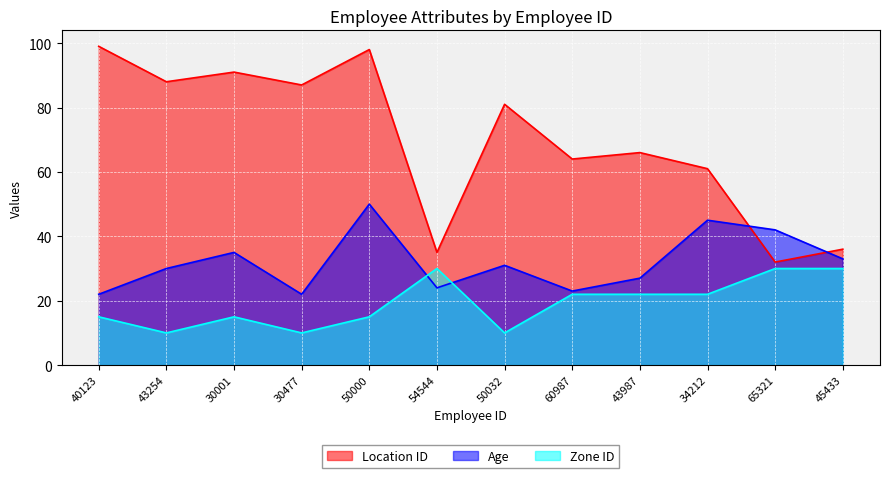

How many Zone ID values are between 15 and 30?

9